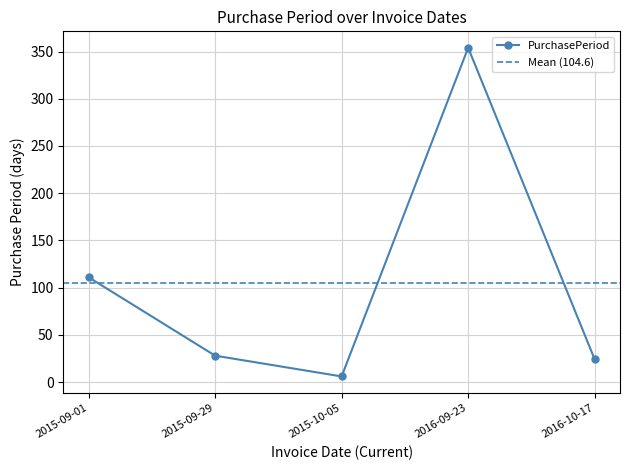

Reading left to right, extract all data points from this chart.

2015-09-01=111	2015-09-29=28	2015-10-05=6	2016-09-23=354	2016-10-17=24